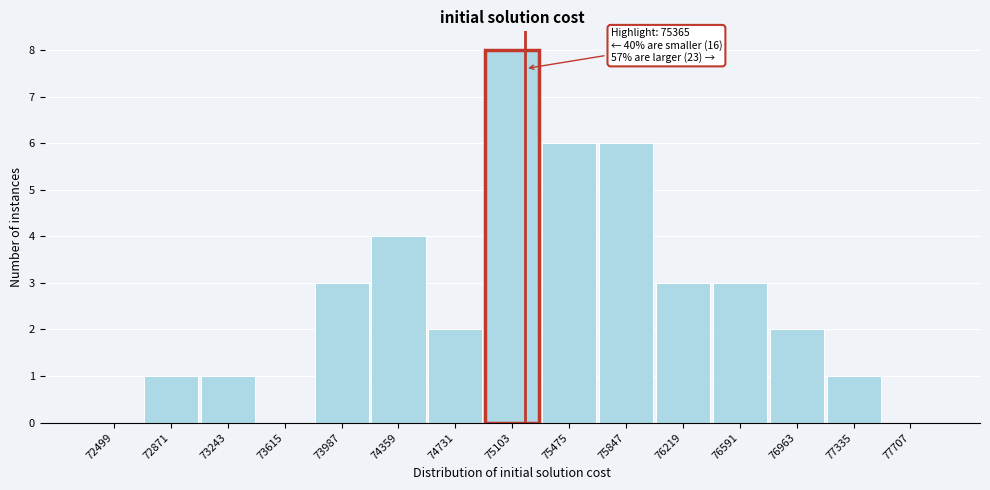

Reading right to left, extract all data points from this chart.

77707=0	77335=1	76963=2	76591=3	76219=3	75847=6	75475=6	75103=8	74731=2	74359=4	73987=3	73615=0	73243=1	72871=1	72499=0